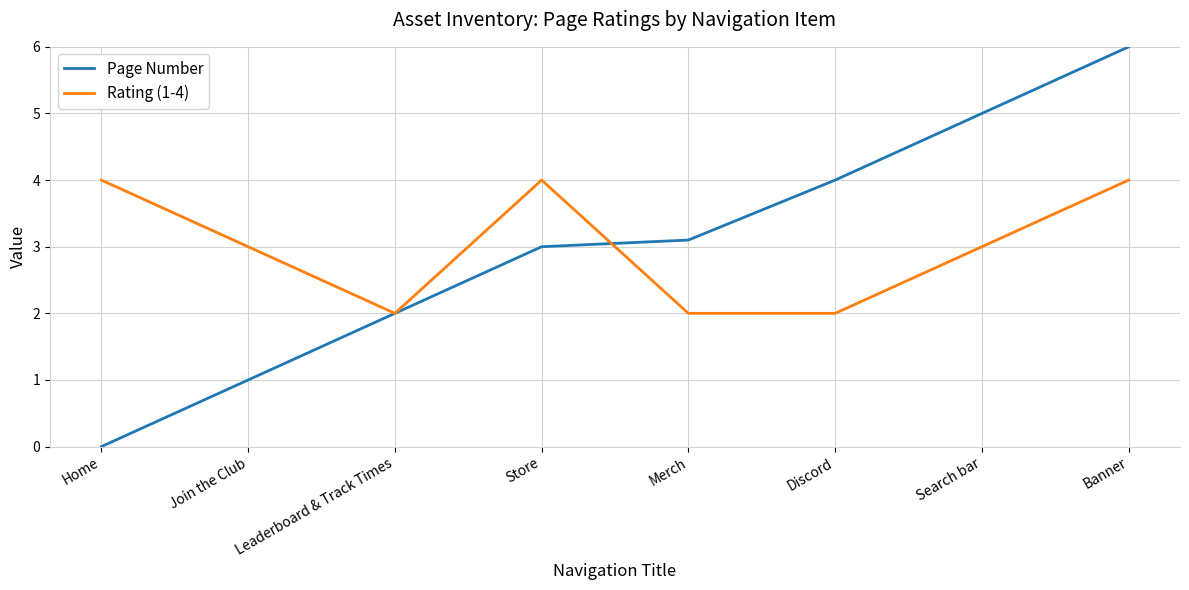

What is the difference between the maximum and minimum values in the Rating (1-4) series?

2.0